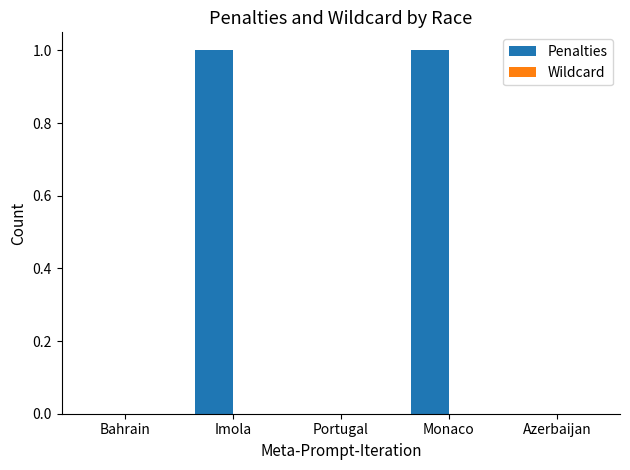

Approximately how many times larger is the value at Monaco compared to Imola?

1.0